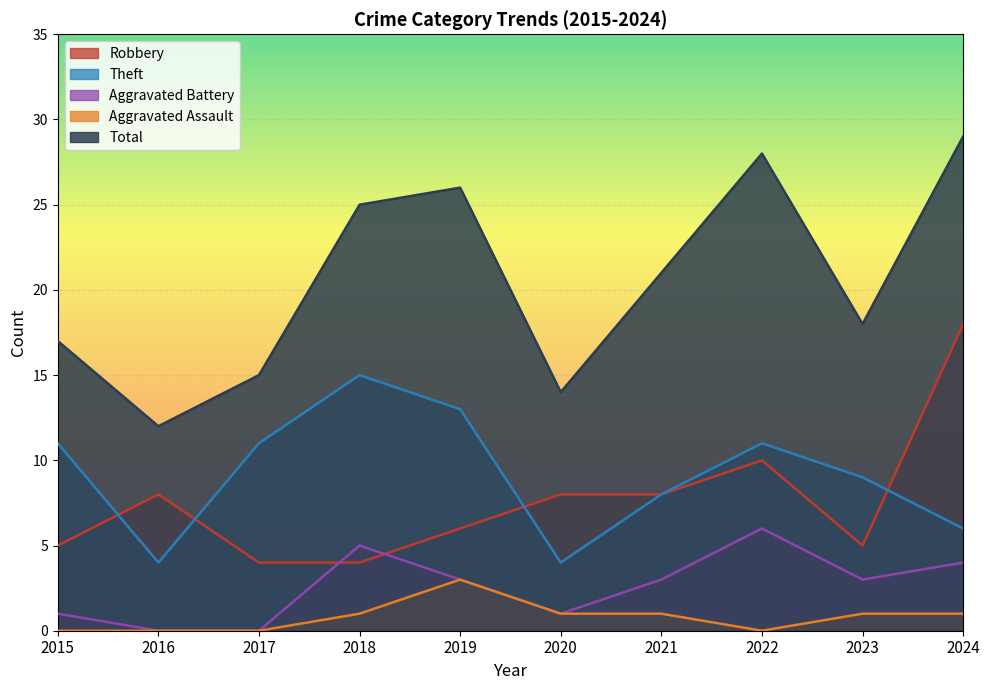

Which series has the widest spread of values?

Total